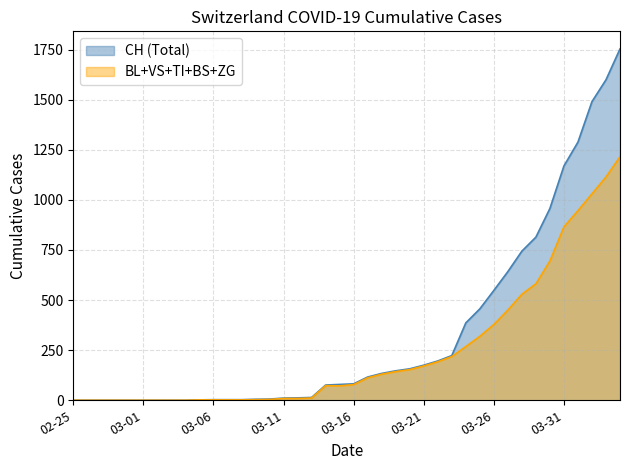

What is the highest value of the BL+VS+TI+BS+ZG series?

1215